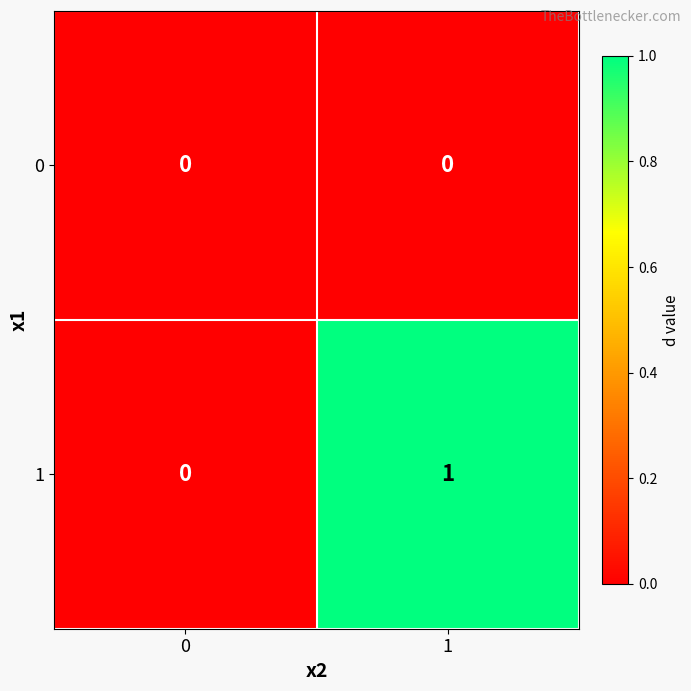

How many distinct data groups are displayed?

2